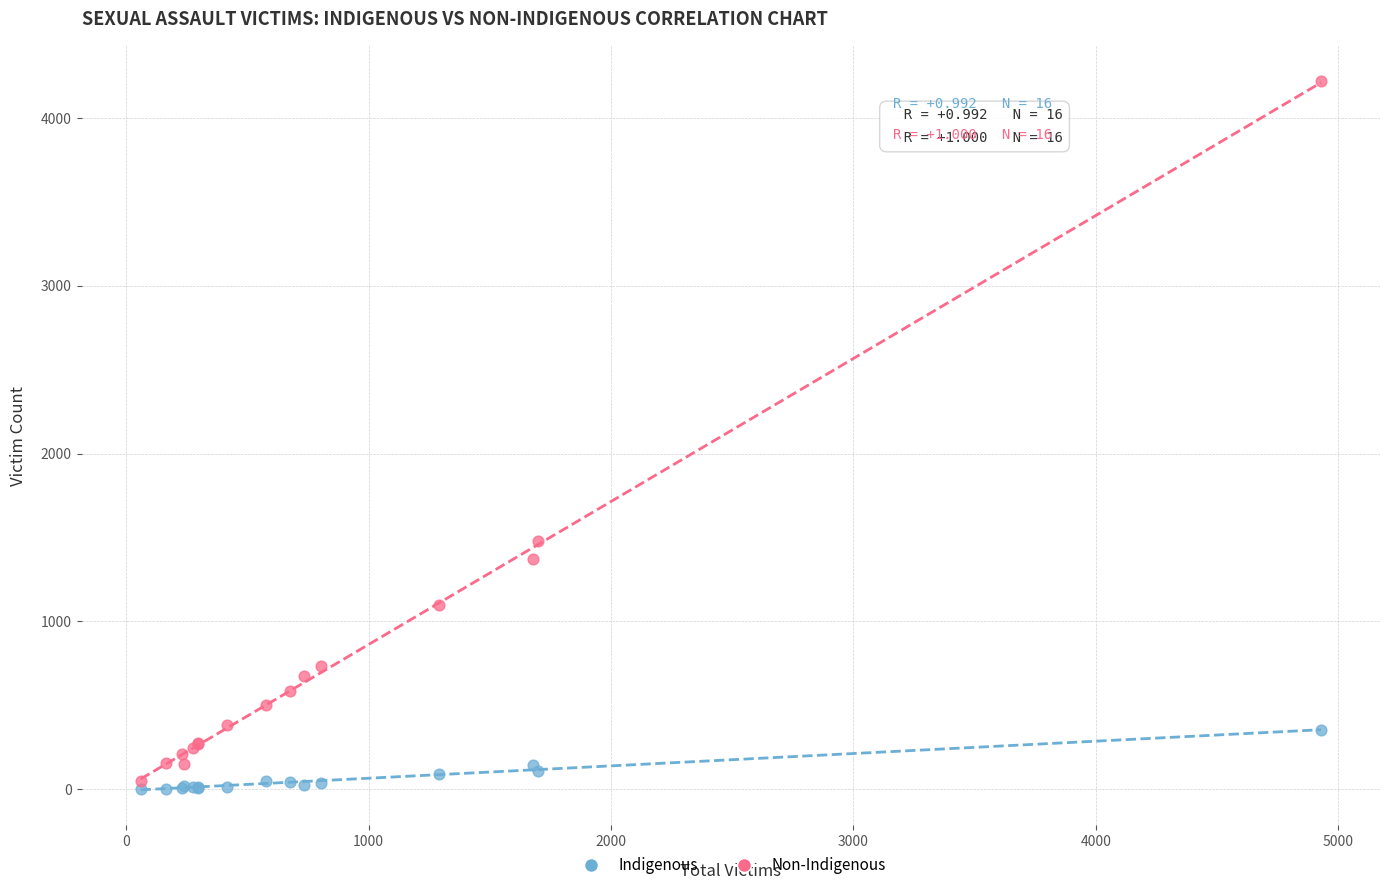

Which series reaches the minimum Y coordinate?

Indigenous